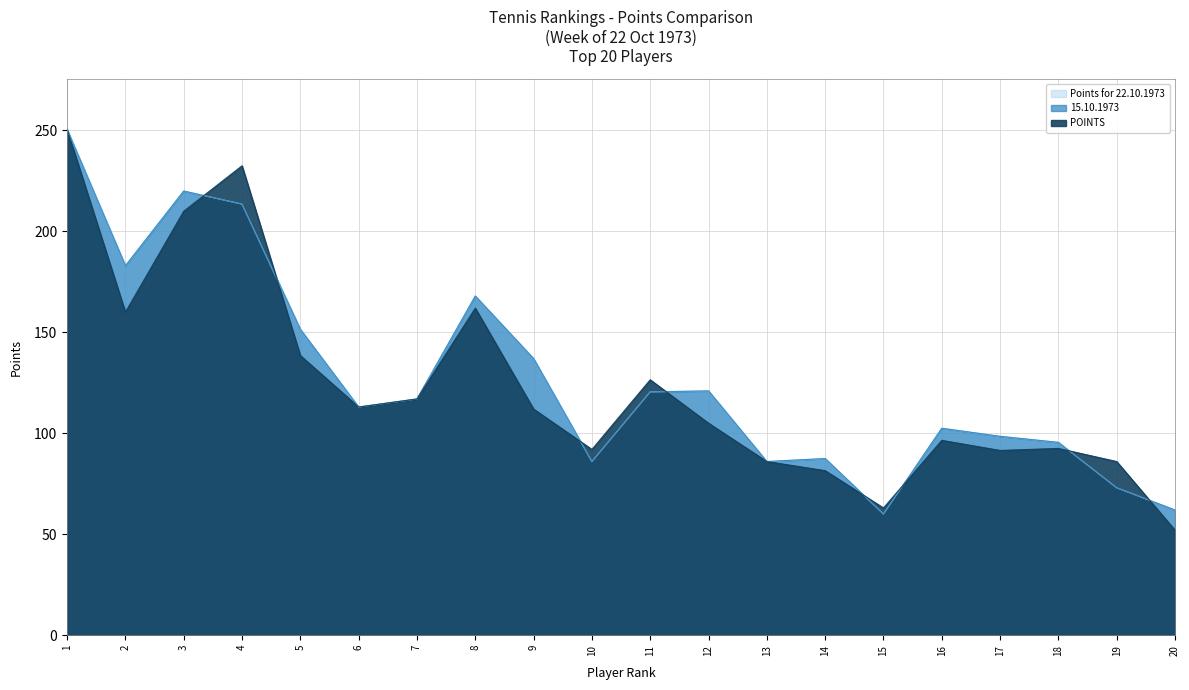

What is the total value across all series at 6?

339.0